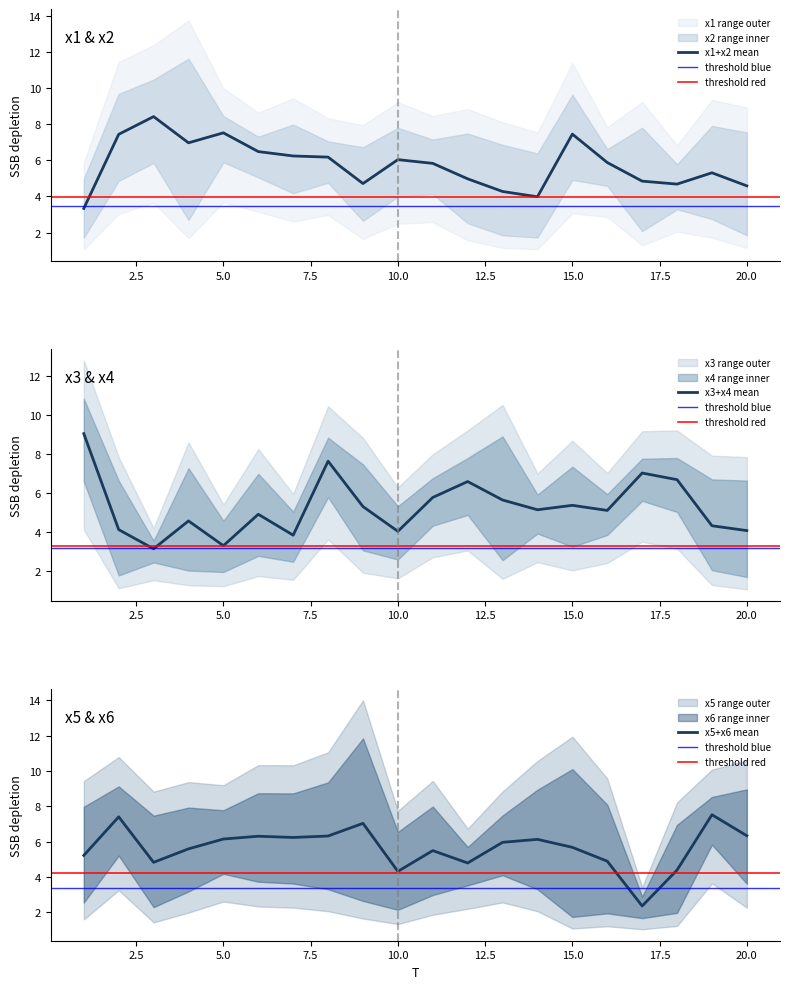

True or false: x1+x2 mean has a value of 2.6 at 15.0.

False